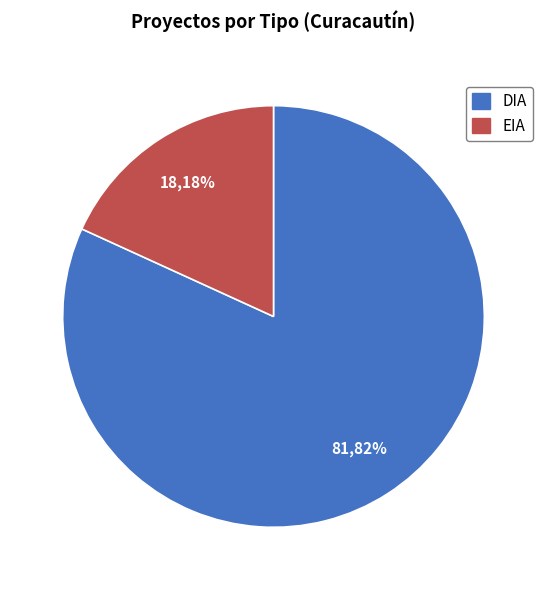

What percentage is the EIA slice, to the nearest percent?

18%